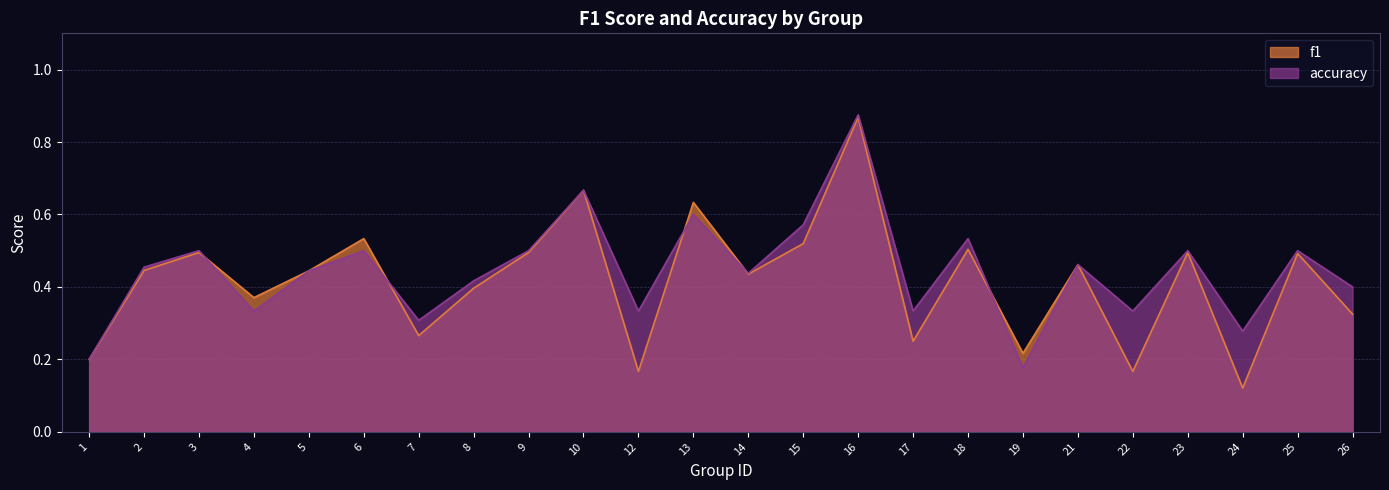

At which label does f1 reach its peak?

16